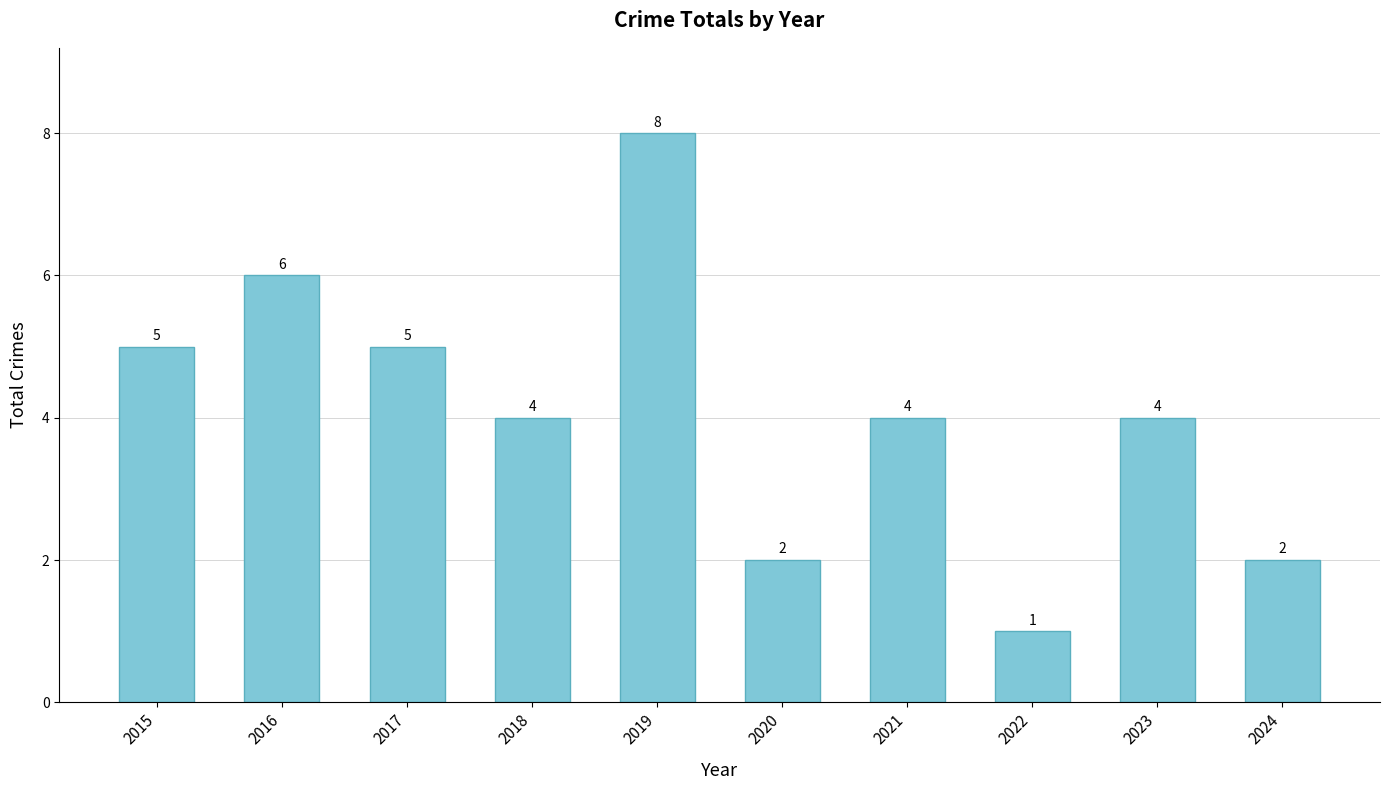

What is the sum of the values at 2019 and 2022?

9